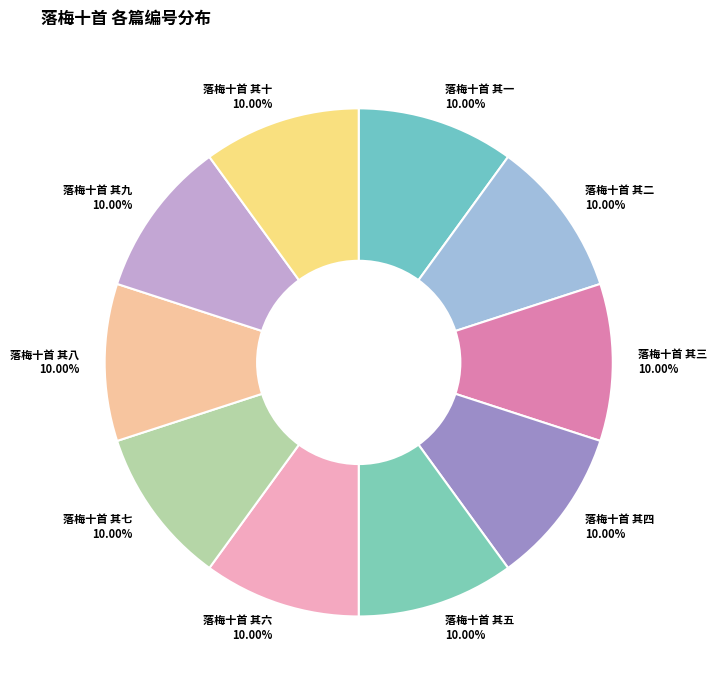

Approximately how many times larger is the value at 落梅十首 其一 compared to 落梅十首 其九?

1.0